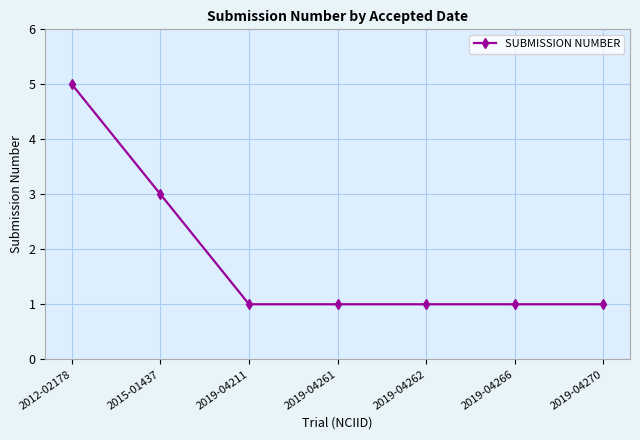

Does the chart display data point markers on the line(s)?

Yes